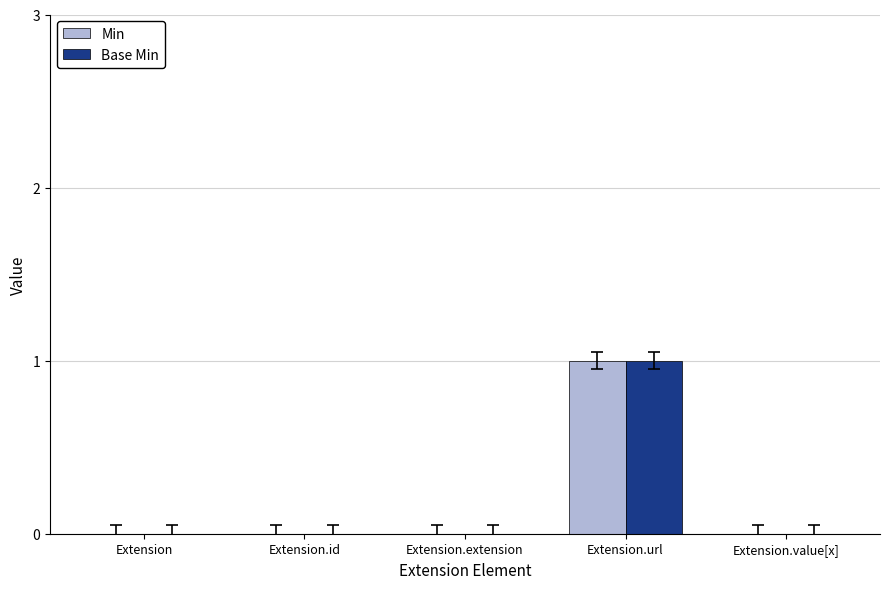

Count the number of data series in this chart.

2